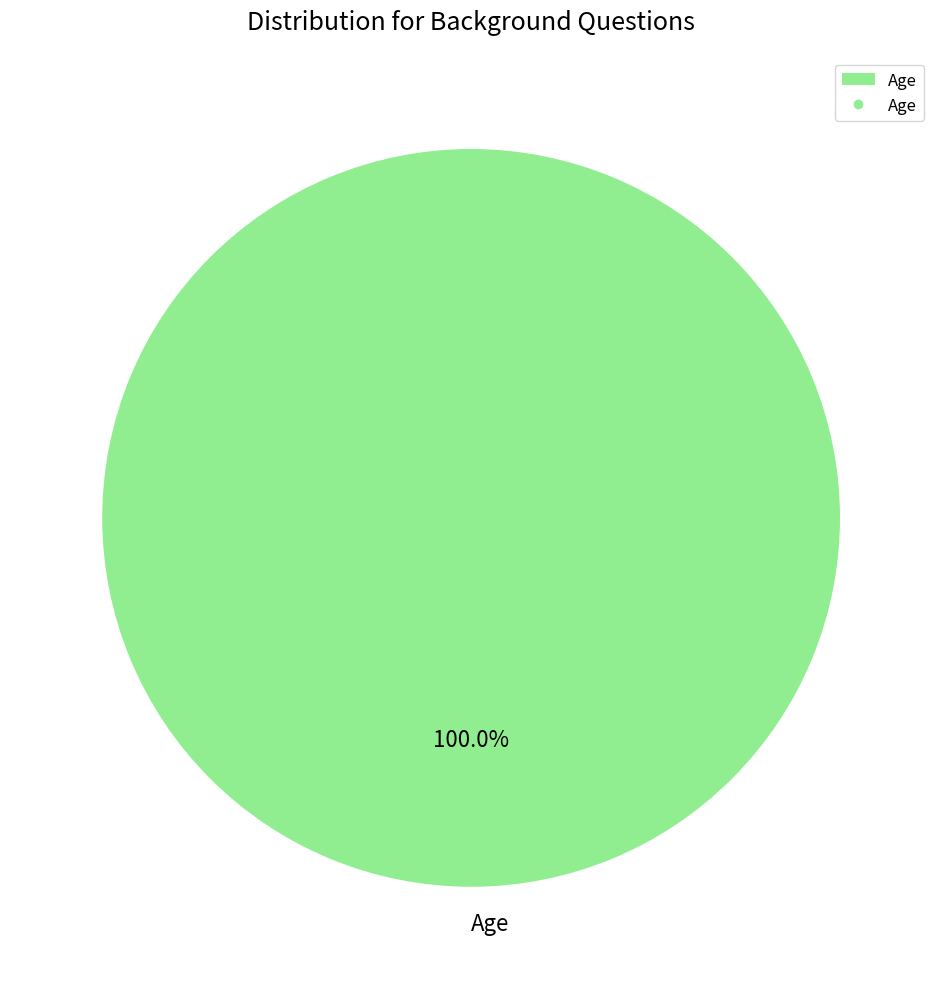

What is the majority slice?

Age